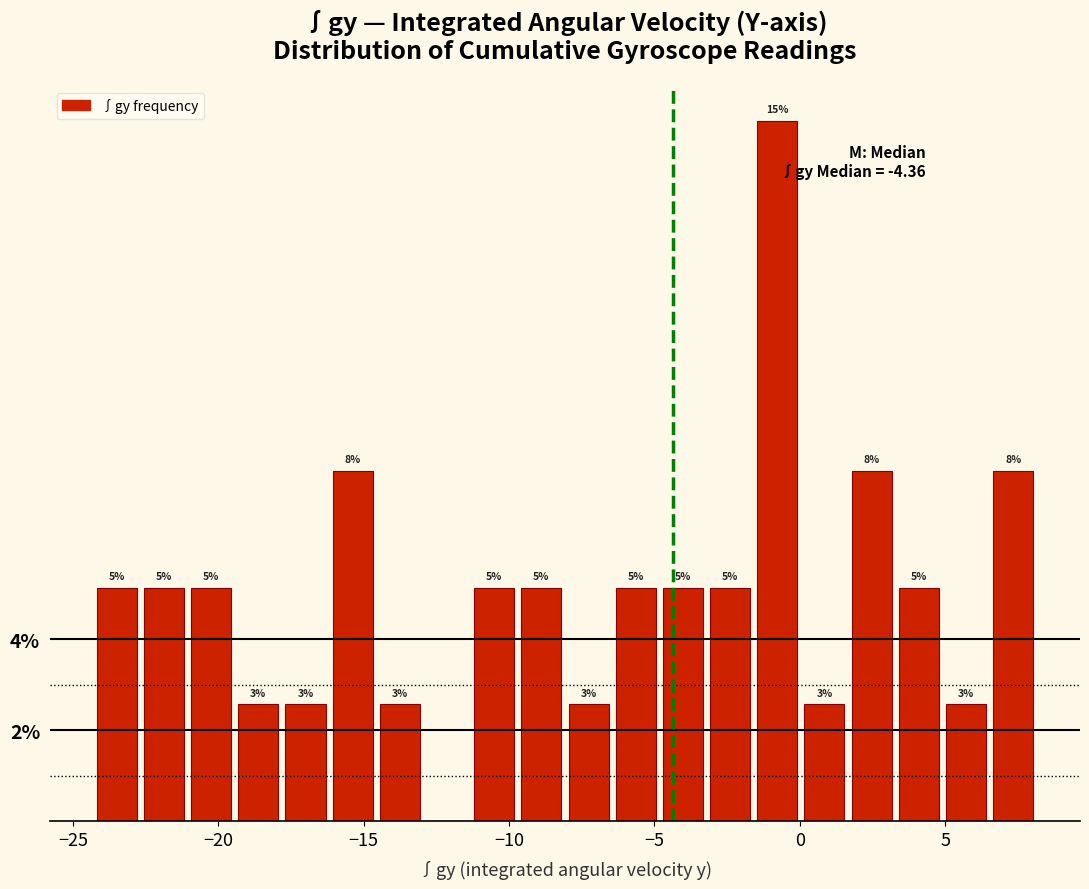

Read against the x-axis, roughly where is the centre of the tallest bar?

-1.0